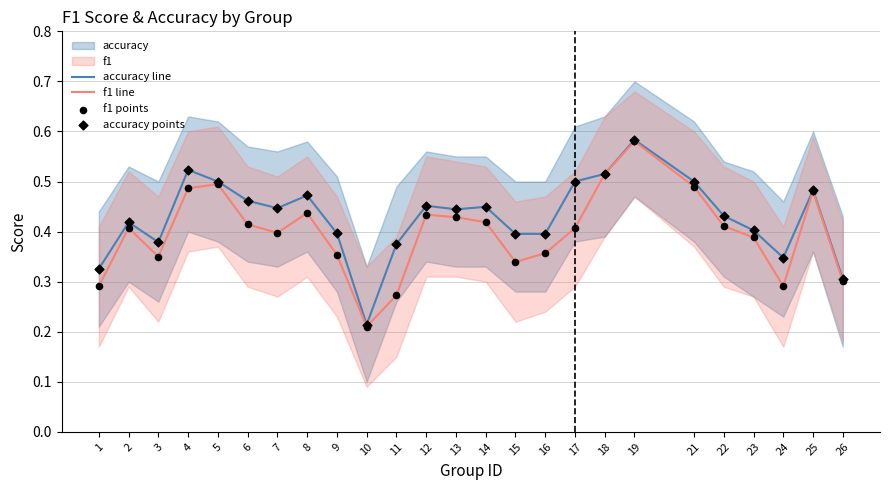

At which category is the sum across all series the highest?

19